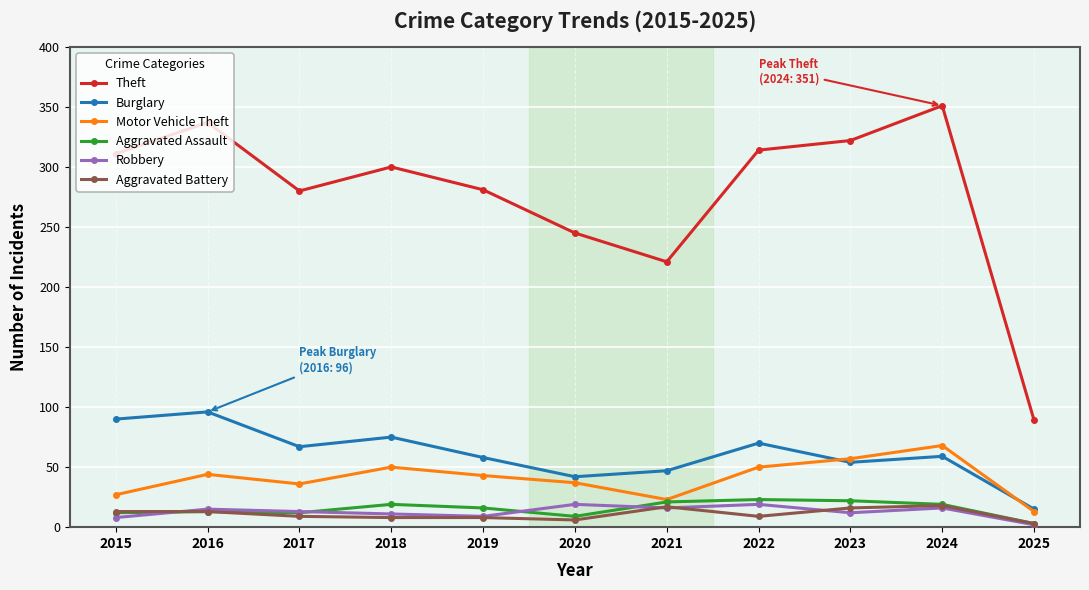

At which label does Aggravated Assault first exceed 16?

2018